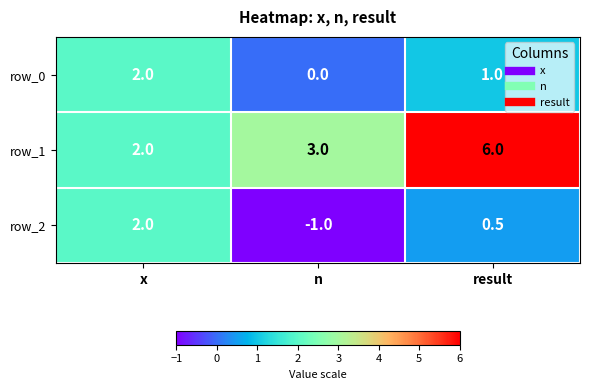

Is the value of row_2 at result greater than the value of row_0 at n?

Yes